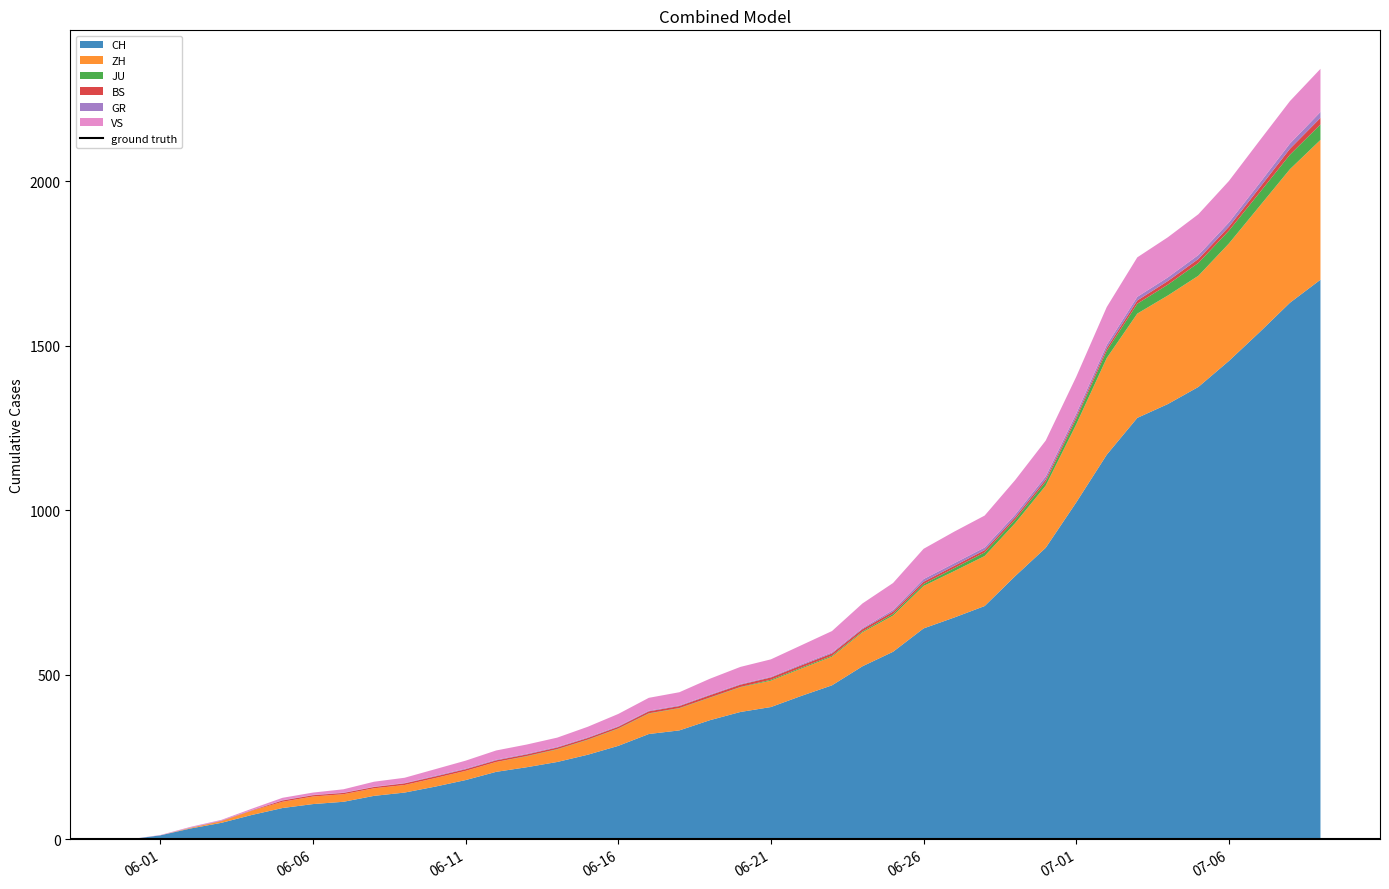

Reading left to right, what are all the values shown in this chart?

CH: 0	12	33	50	74	95	107	114	132	142	160	180	205	219	235	257	284	320	331	362	387	402	436	468	526	570	641	674	709	800	886	1024	1169	1281	1323	1375	1454	1541	1631	1701
ZH: 0	0	2	5	13	19	23	23	23	23	26	28	30	33	38	45	52	62	67	68	75	80	83	87	103	110	129	141	152	161	189	237	294	317	330	338	357	383	406	425
JU: 0	0	0	0	0	0	0	0	0	0	0	0	0	1	1	1	1	1	1	1	1	3	3	3	3	5	6	9	11	11	12	17	22	30	33	39	39	41	44	47
BS: 0	0	0	1	1	4	4	4	4	5	5	5	5	5	5	5	5	6	6	7	7	7	7	7	7	7	7	7	7	7	7	7	8	10	11	12	12	15	18	20
GR: 0	0	1	1	1	1	1	1	1	1	2	2	2	2	2	2	2	2	2	2	2	2	3	3	3	5	8	8	8	8	9	9	10	11	11	12	13	14	16	18
VS: 0	1	2	2	4	7	7	10	15	16	20	24	28	28	28	32	37	39	40	48	52	53	58	65	75	82	92	96	97	105	109	112	115	120	122	124	126	129	129	131